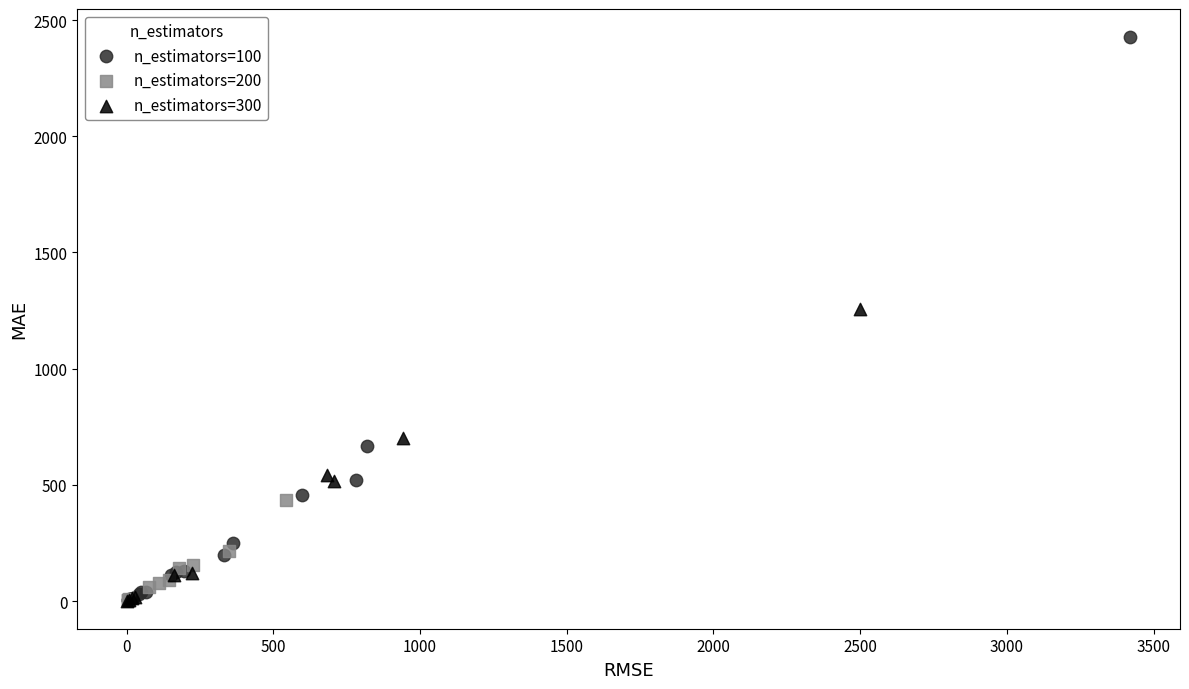

What are all the series names shown in the legend?

n_estimators=100, n_estimators=200, n_estimators=300